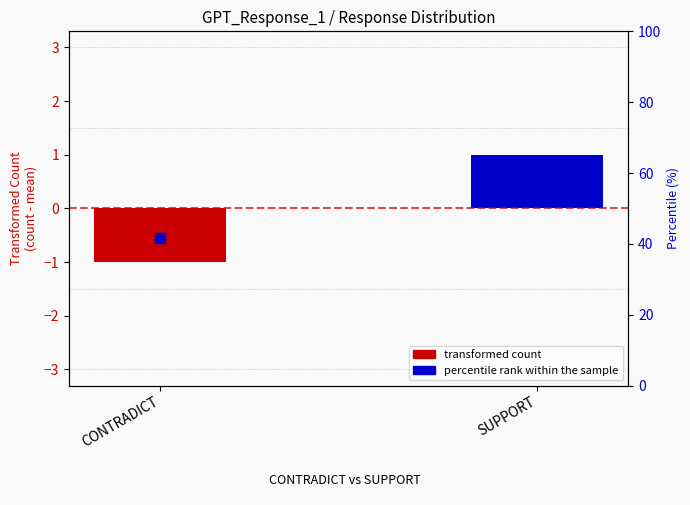

What is the change in value from CONTRADICT to SUPPORT?

+16.7